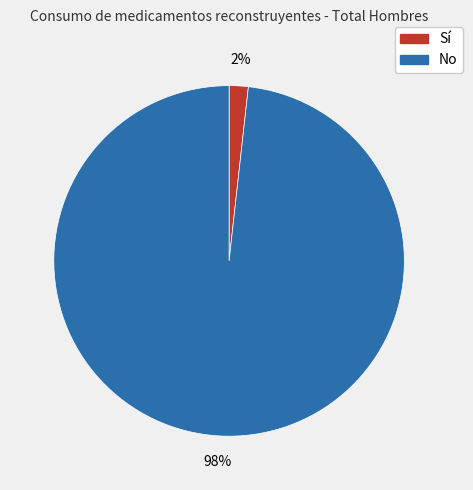

Which slice is the largest?

No